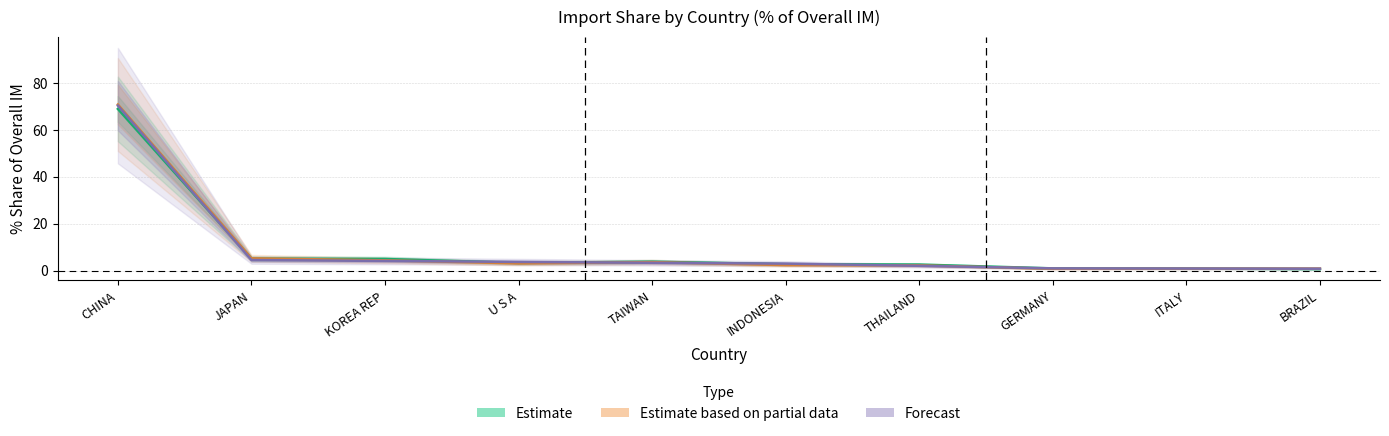

What is the highest value of the 201812_pct series?

70.8